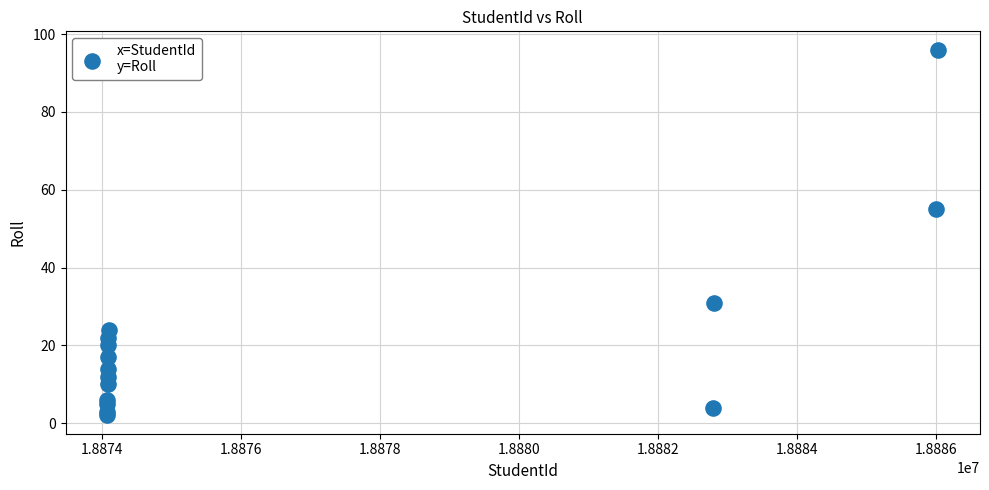

What Y value in the scatter plot is closest to 49?

55